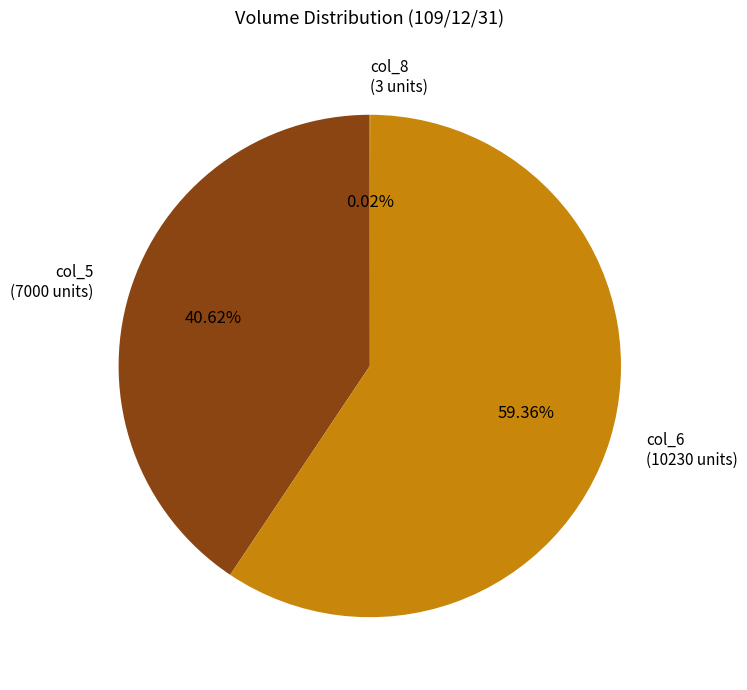

Does col_5 (7000 units) represent more than half of the total?

No